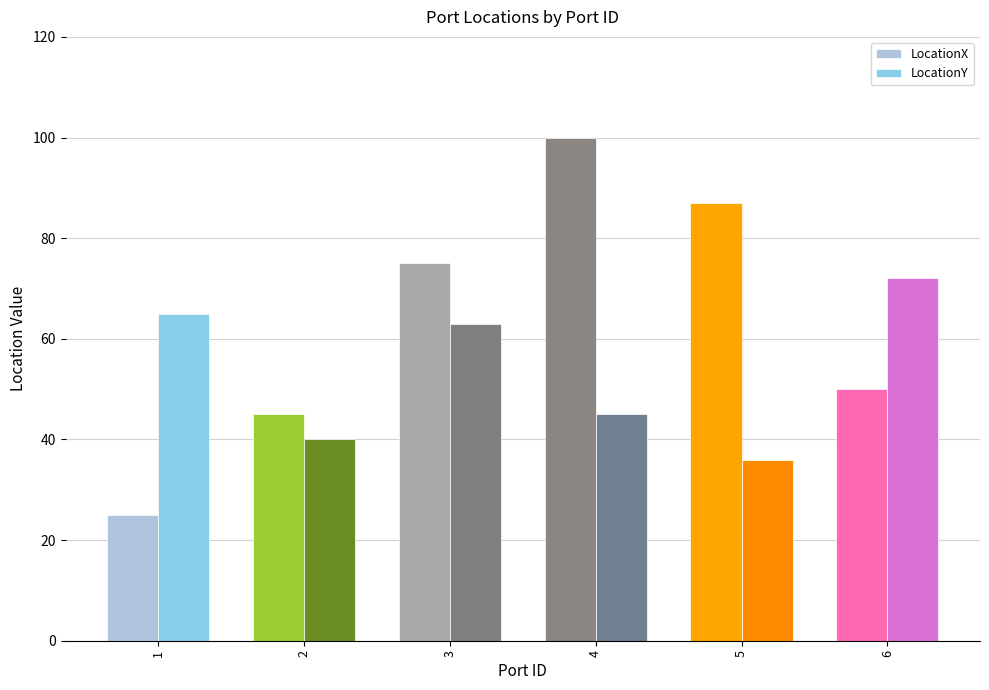

Rank the series by their average value, from highest to lowest.

LocationX, LocationY